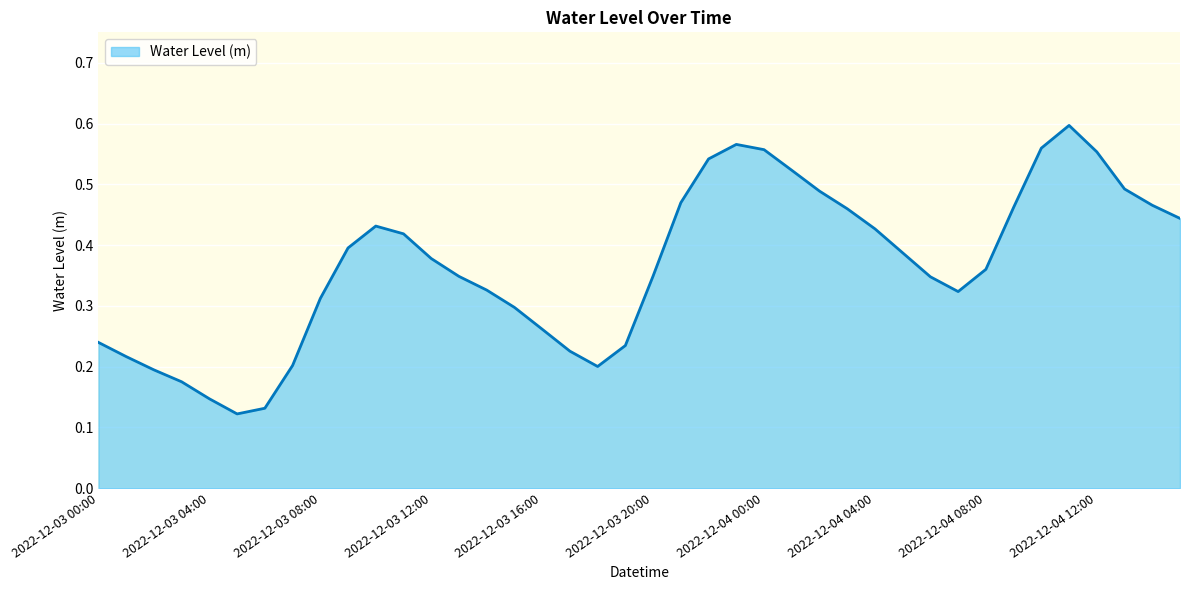

What is the value of the 34th point from the left?

0.5